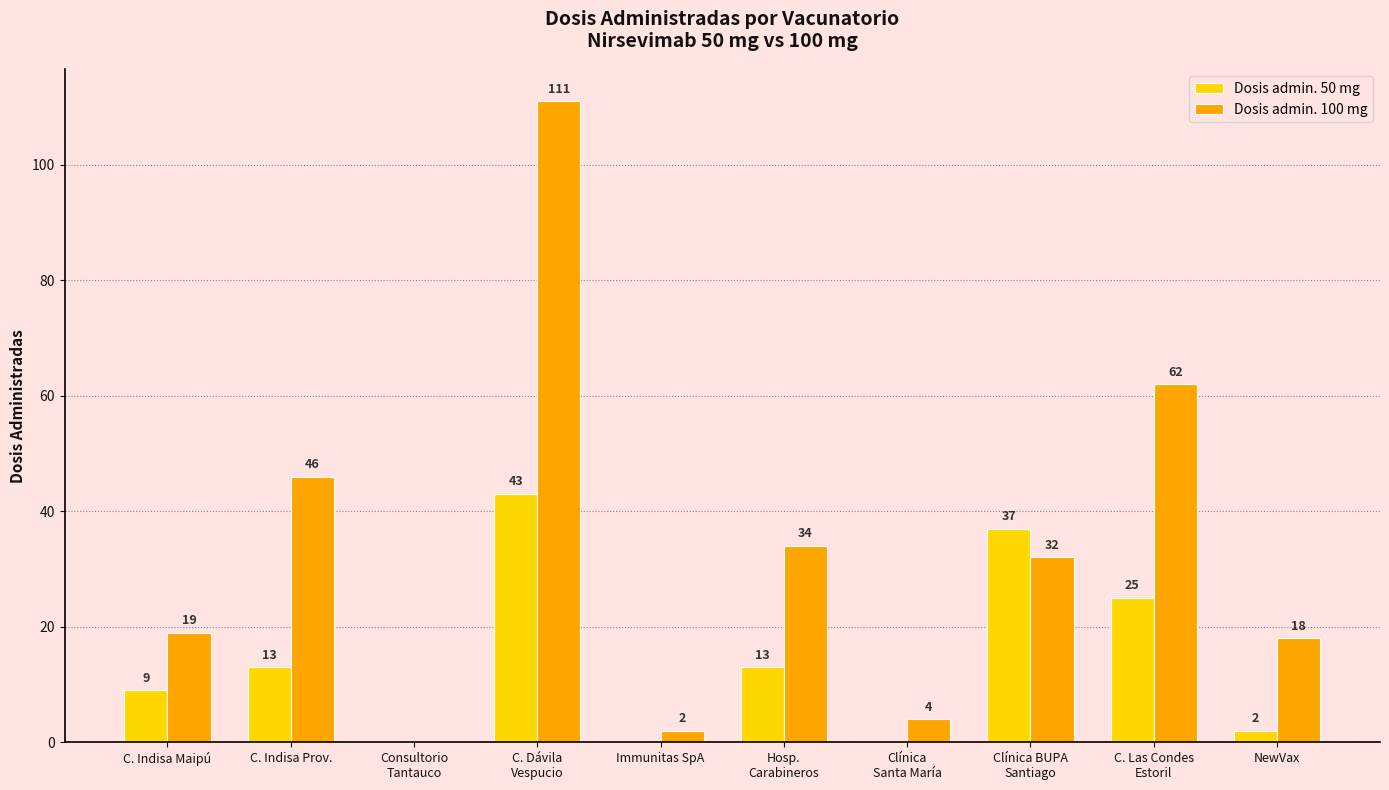

What is the total value across all series at Immunitas SpA?

2